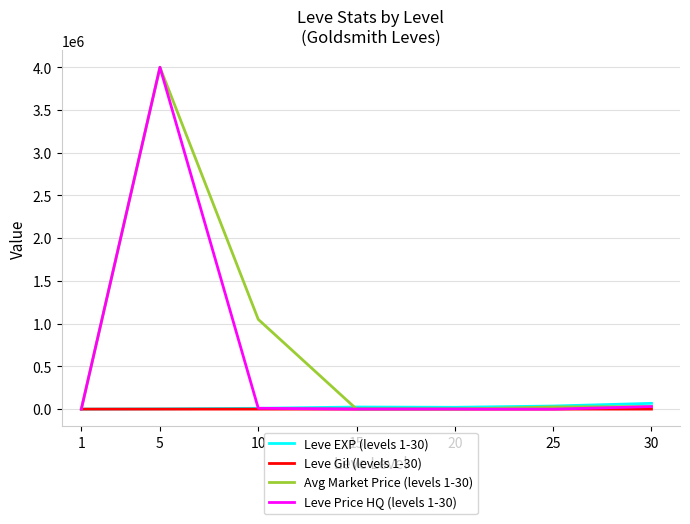

At which category is the sum across all series the highest?

5